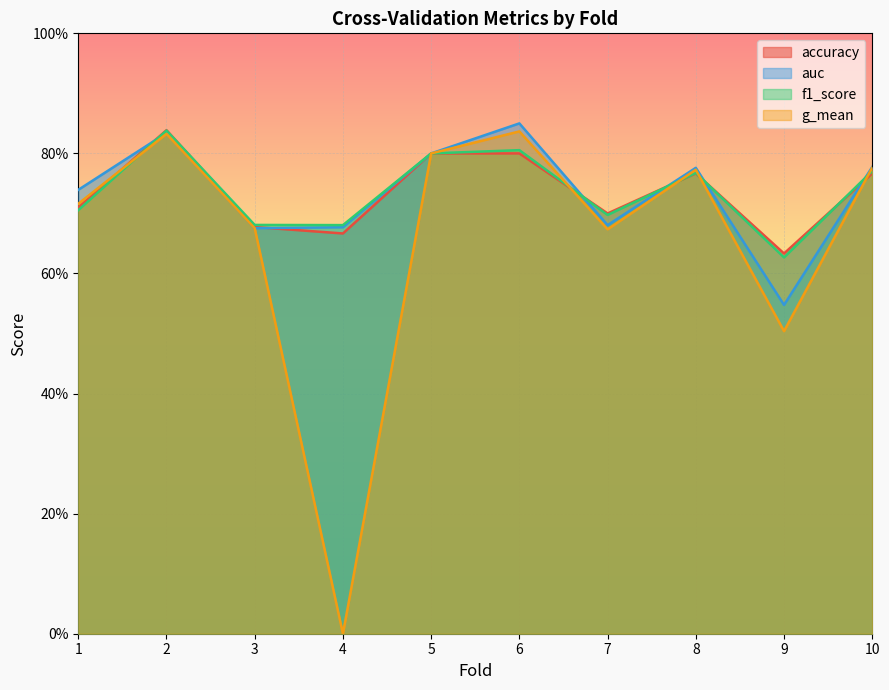

At which label does f1_score reach its peak?

2